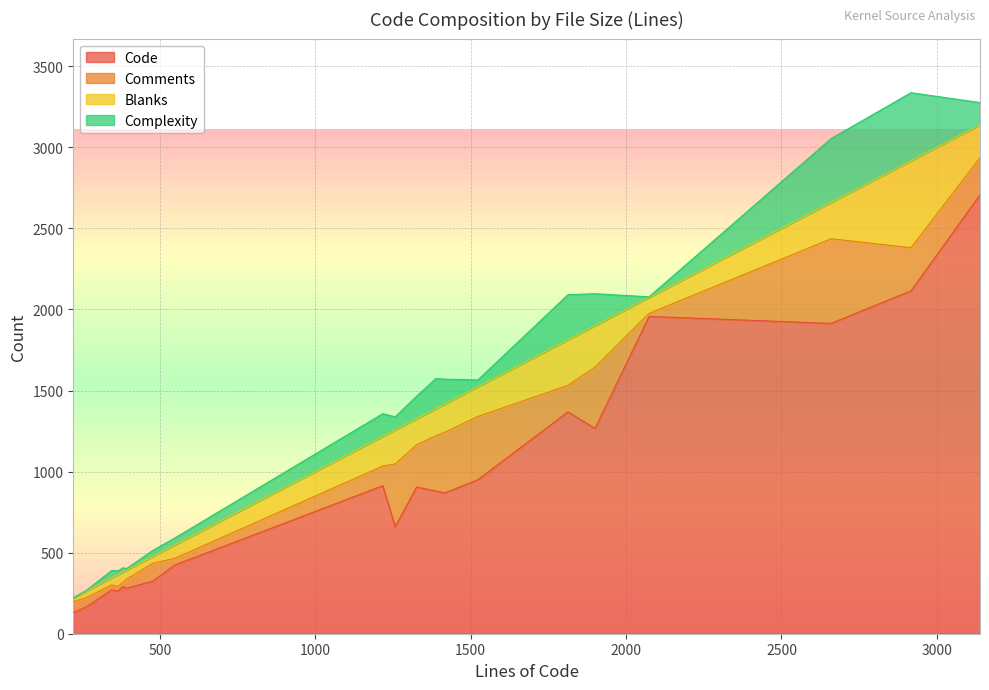

What is the maximum value for Code?

2707